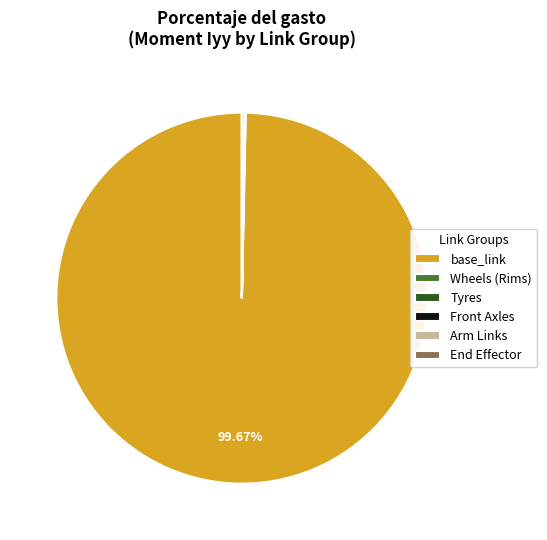

Which slice is the largest?

base_link